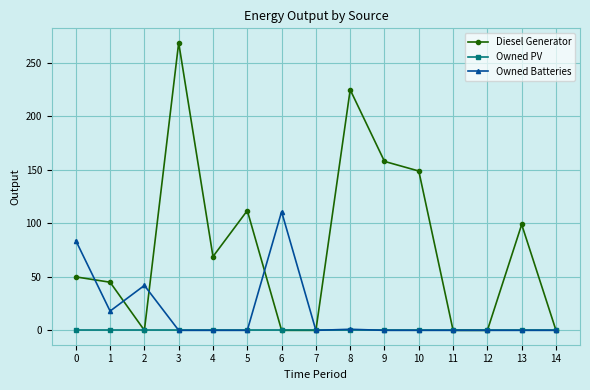

Rank the series by their maximum value, from lowest to highest.

Owned PV, Owned Batteries, Diesel Generator